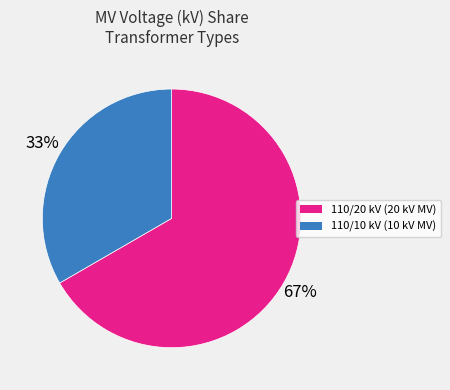

Is there any slice that represents more than half of the pie?

Yes